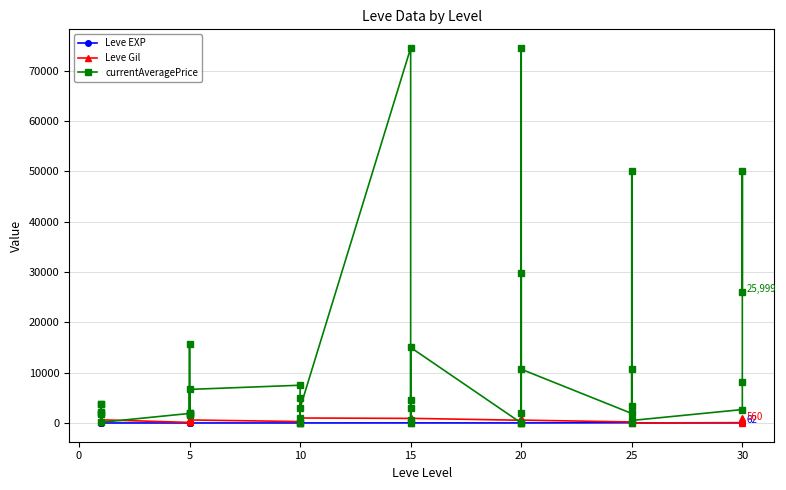

List the series in order of their peak value, lowest first.

Leve EXP, Leve Gil, currentAveragePrice